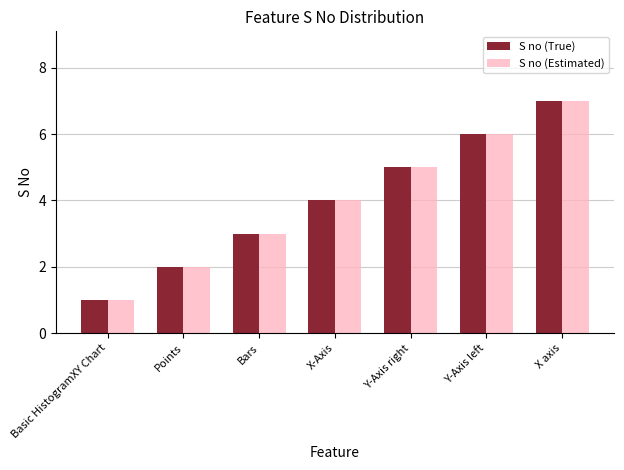

How many bars are there in each group?

2